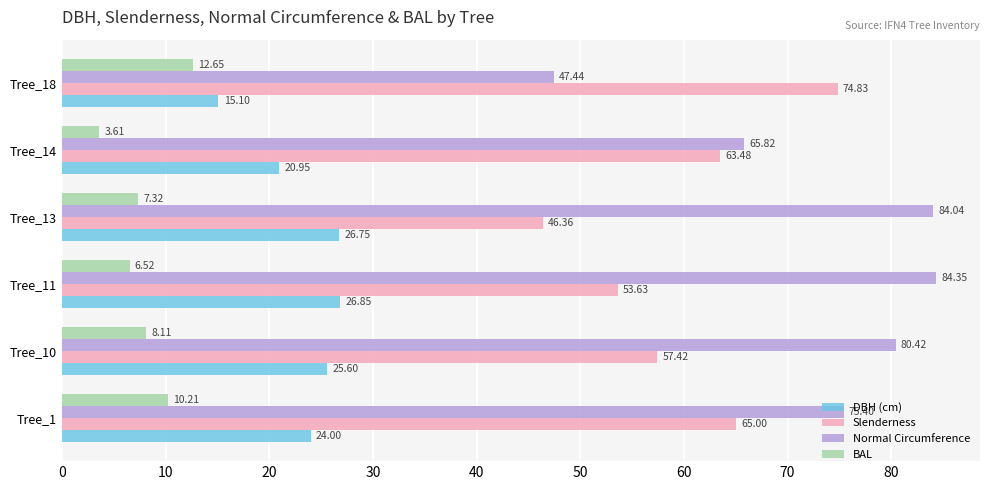

Rank the series at Tree_14 from lowest to highest value.

BAL, DBH (cm), Slenderness, Normal Circumference